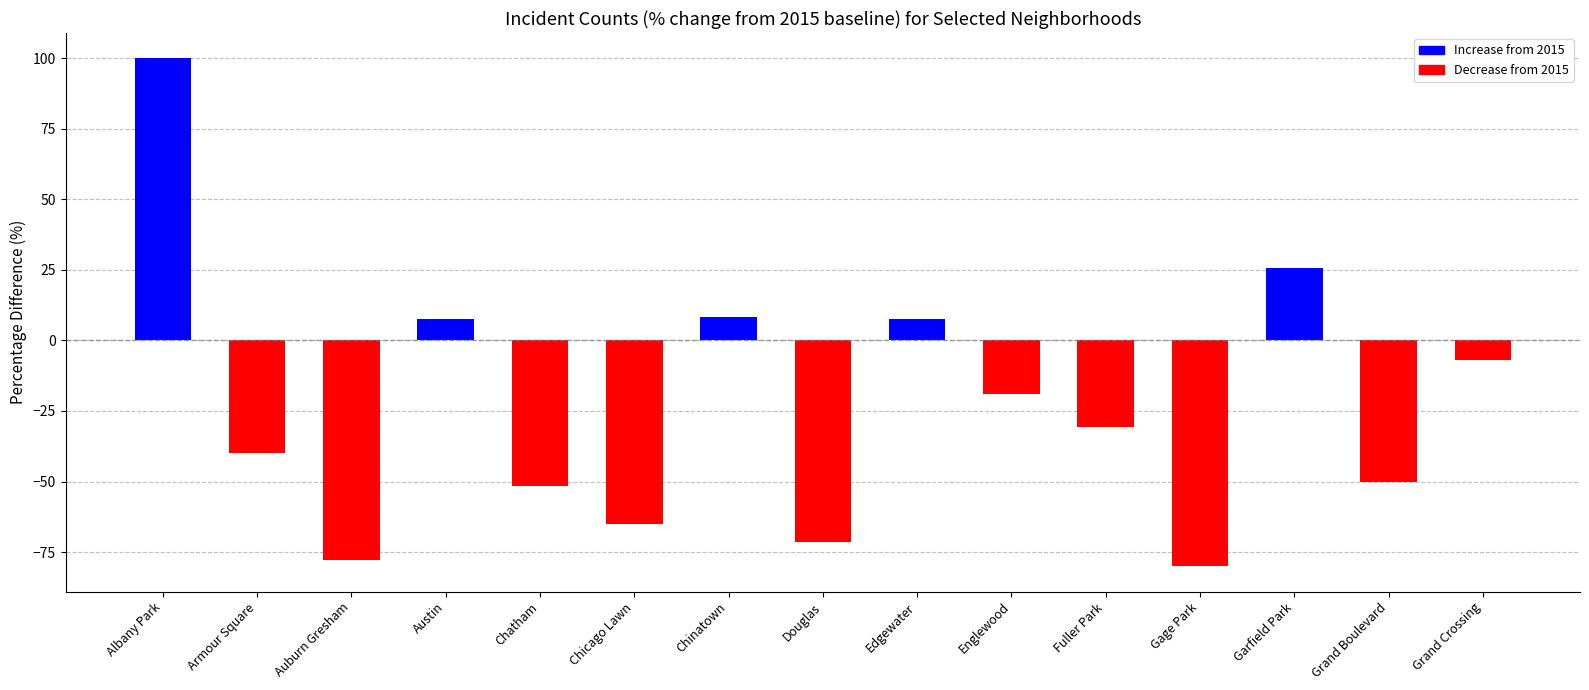

What is the difference between the values at Douglas and Chicago Lawn?

6.4